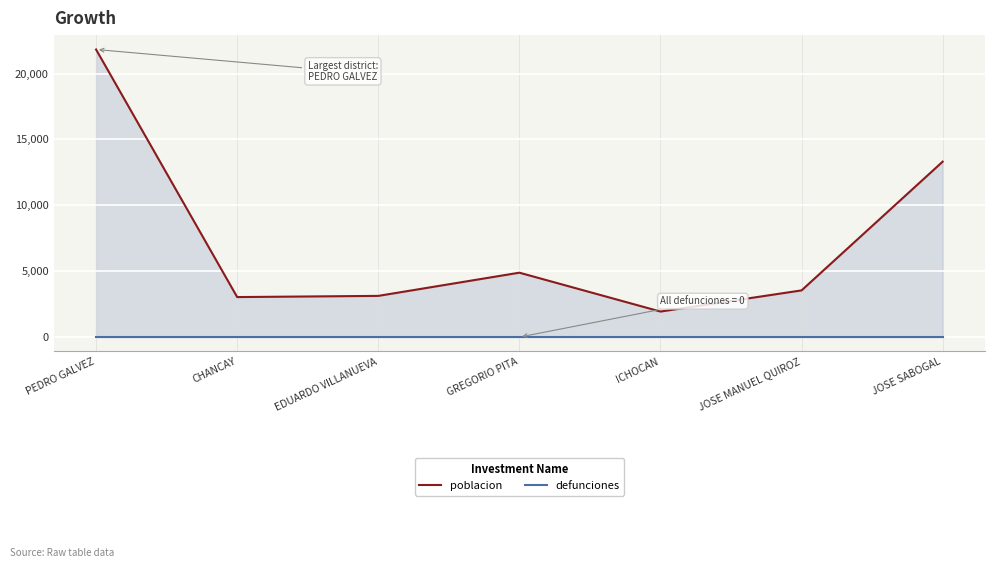

Is the value of defunciones at PEDRO GALVEZ greater than the value of poblacion at ICHOCAN?

No